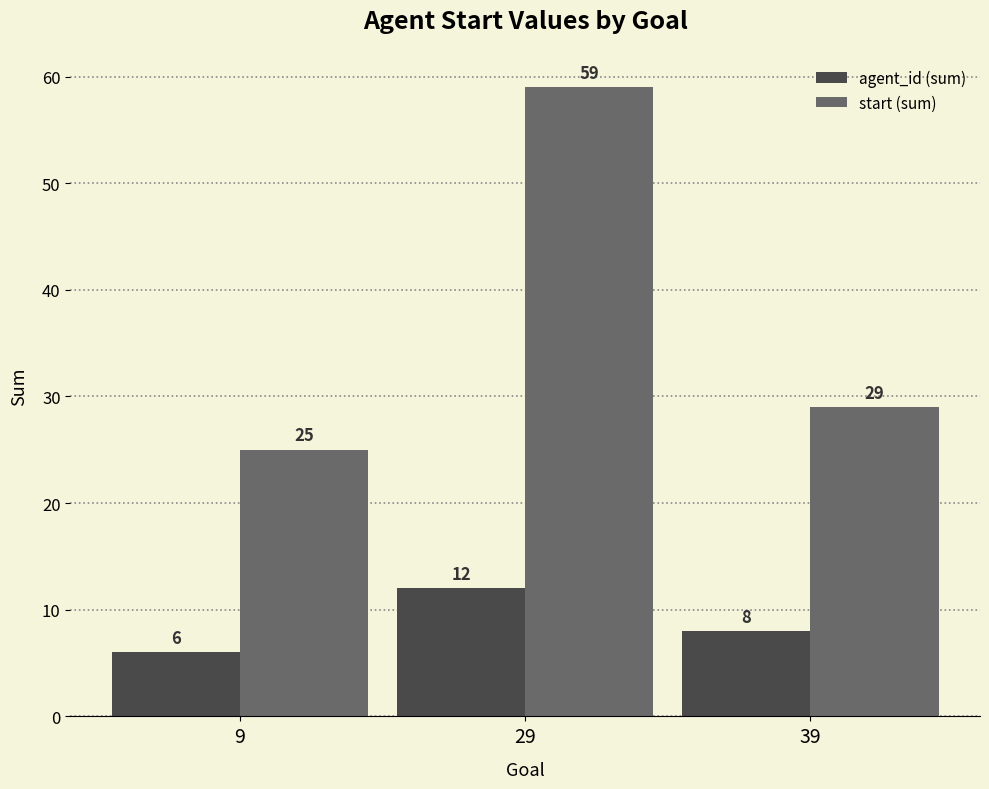

Where is agent_id (sum) nearest to the value 9?

39